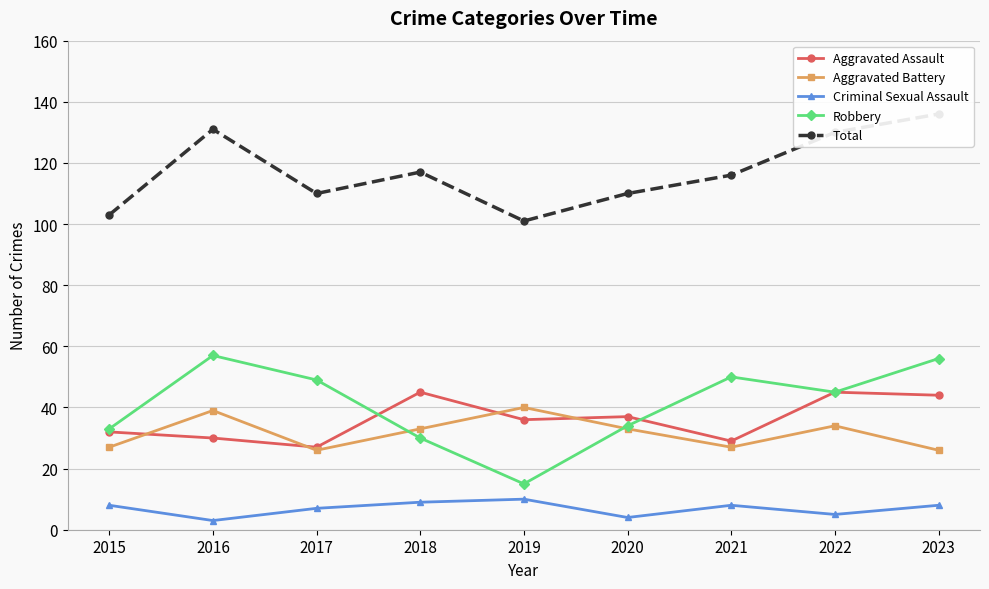

Does the chart display data point markers on the line(s)?

Yes